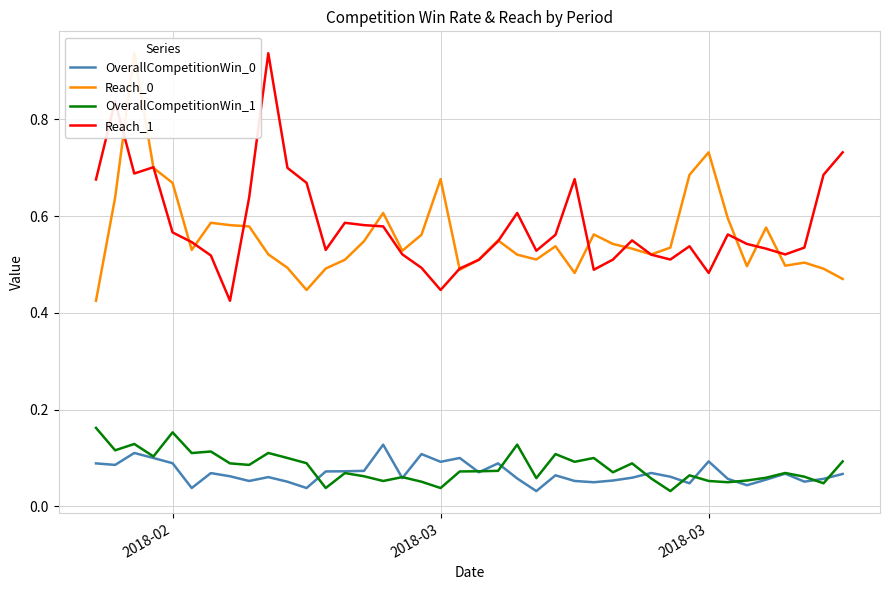

True or false: Reach_1 and OverallCompetitionWin_1 intersect in this chart.

False